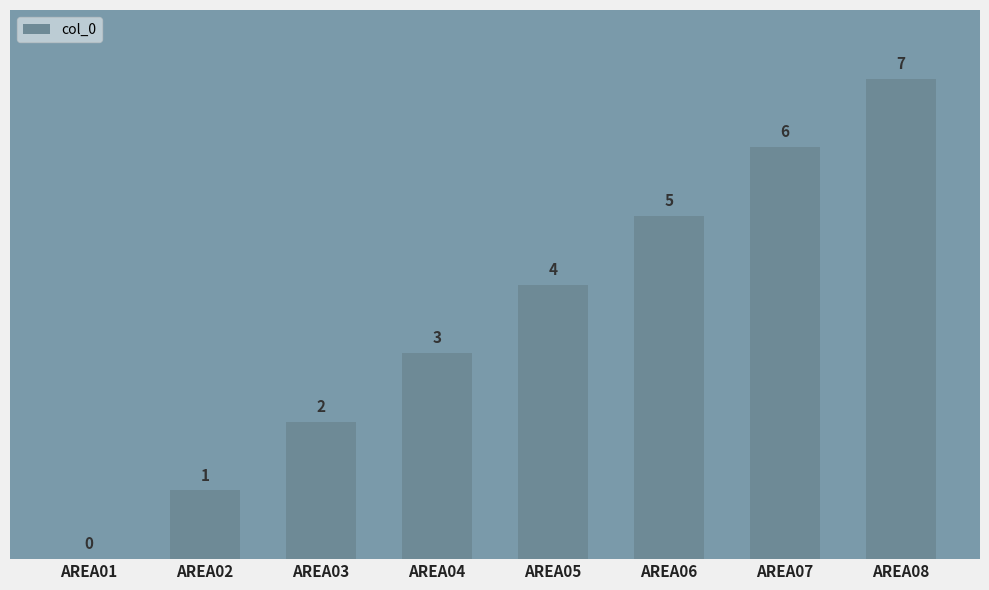

What is the sum of all values?

28